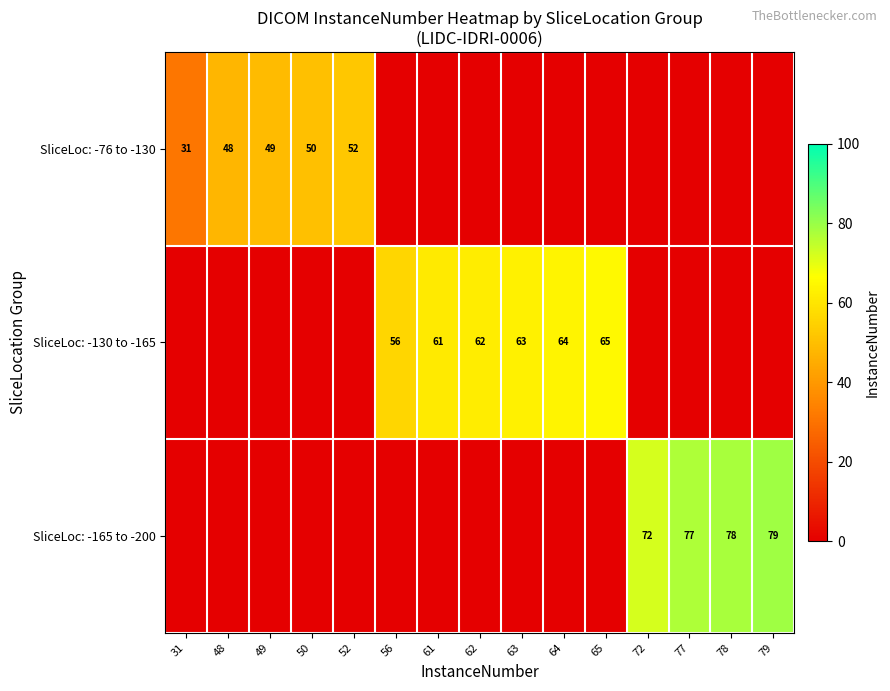

The SliceLoc: -76 to -130 series shows 49 at 49. True or false?

True